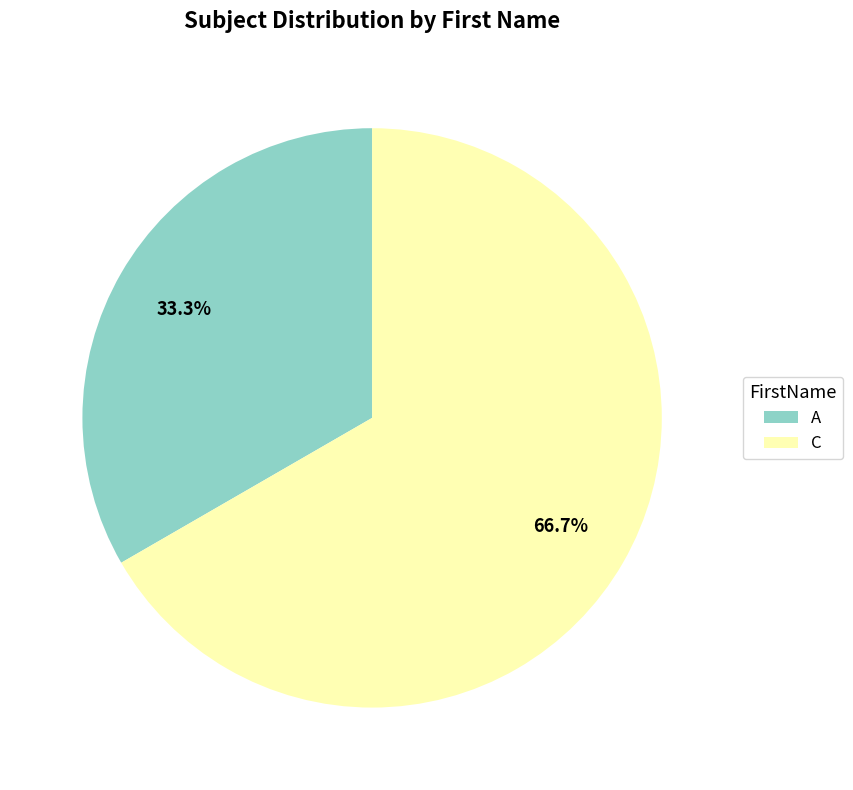

Which slice is the smallest?

A